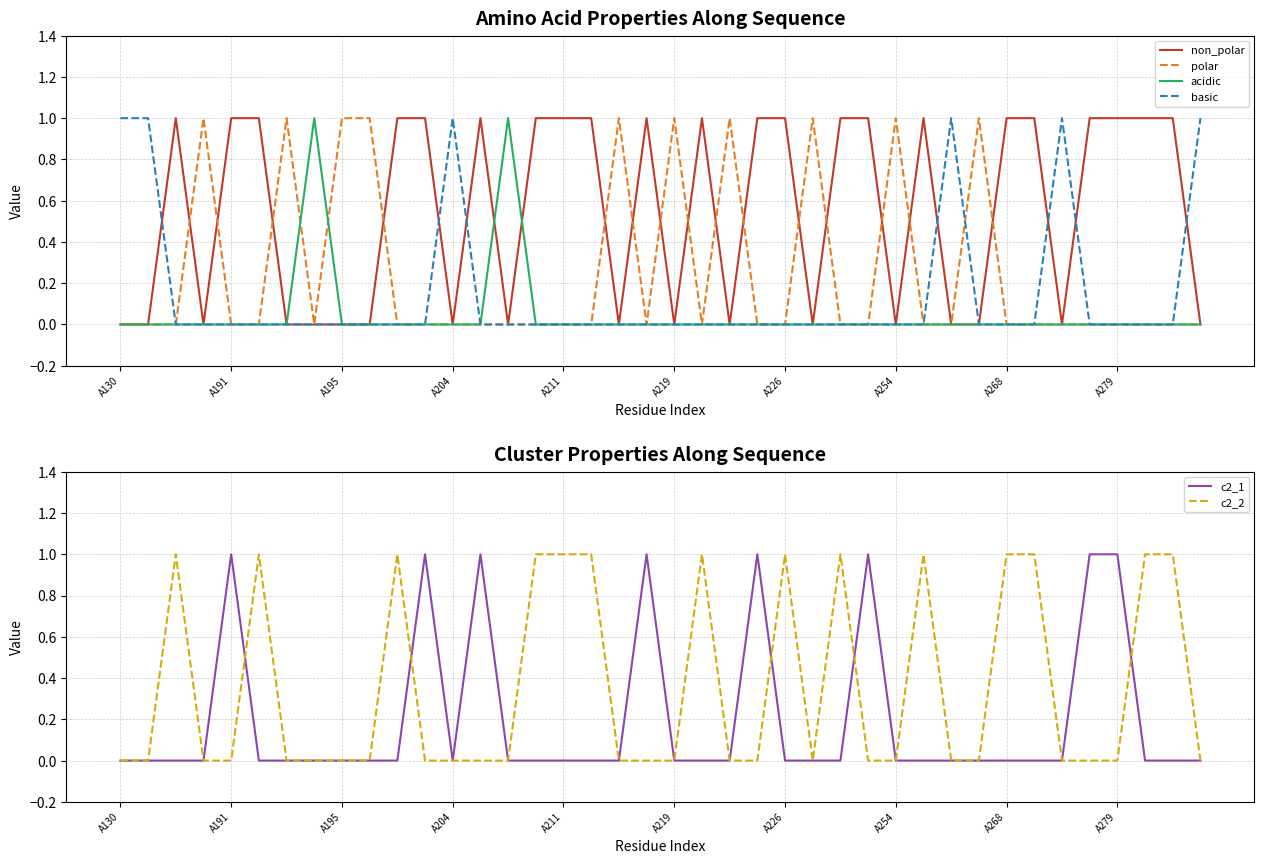

The c2_1 series shows 1 at 11. True or false?

True